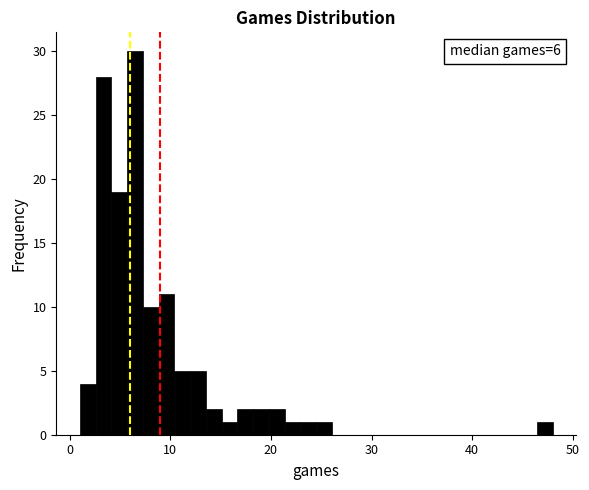

Around what value on the x-axis is the tallest bar? Give the approximate position of its centre, as read against the axis.

6